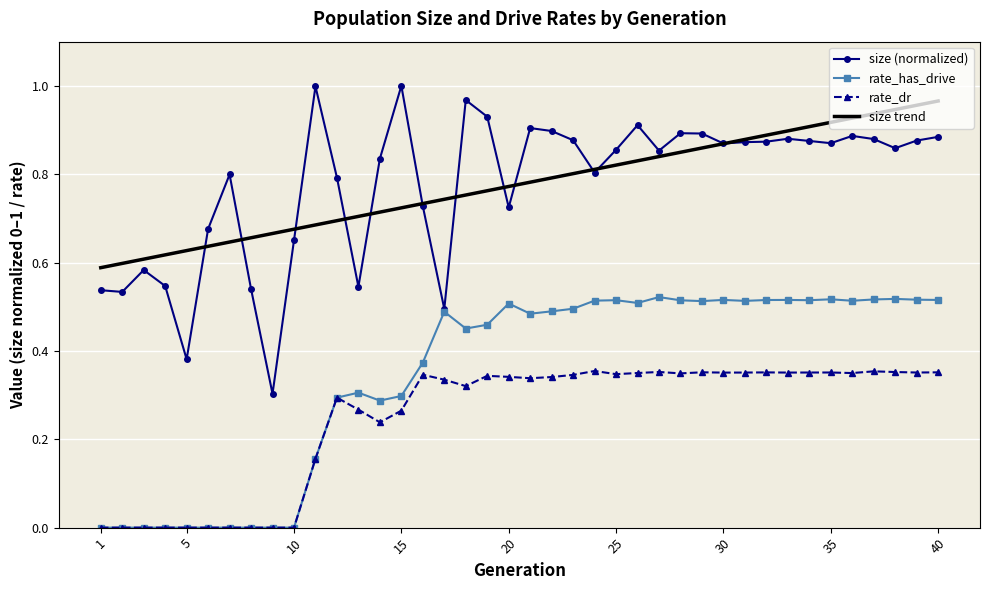

True or false: rate_dr and size (normalized) intersect in this chart.

False